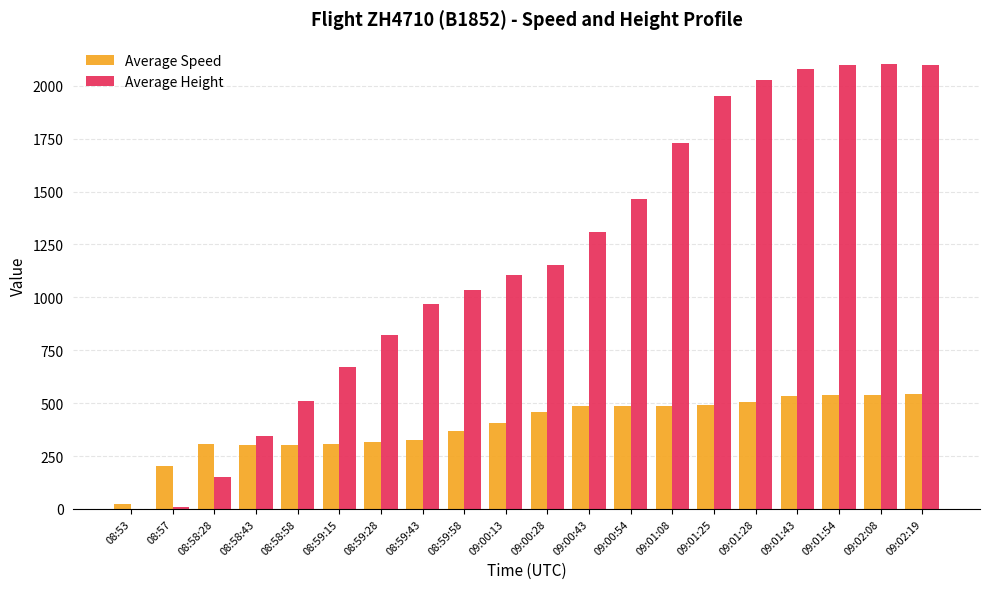

Which series has the largest total across all categories?

Average Height